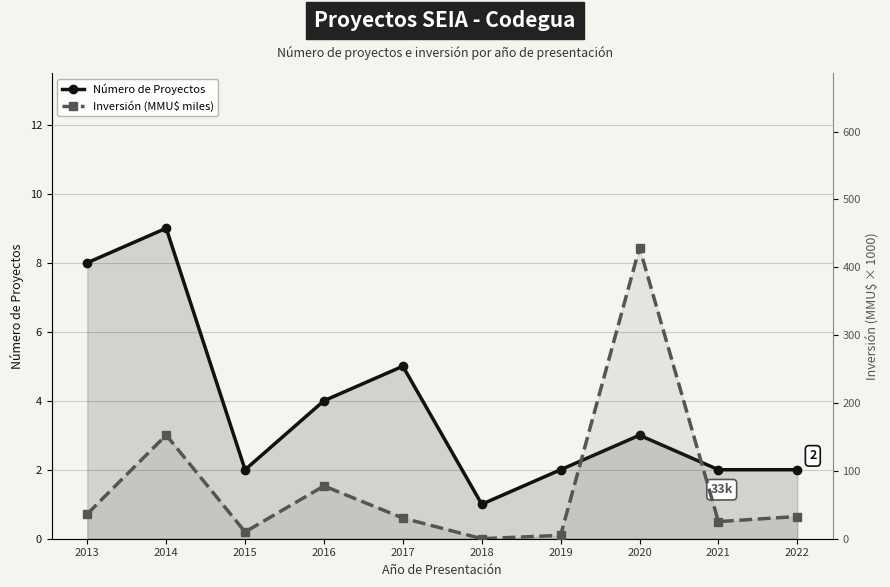

How many data points does each series have?

10